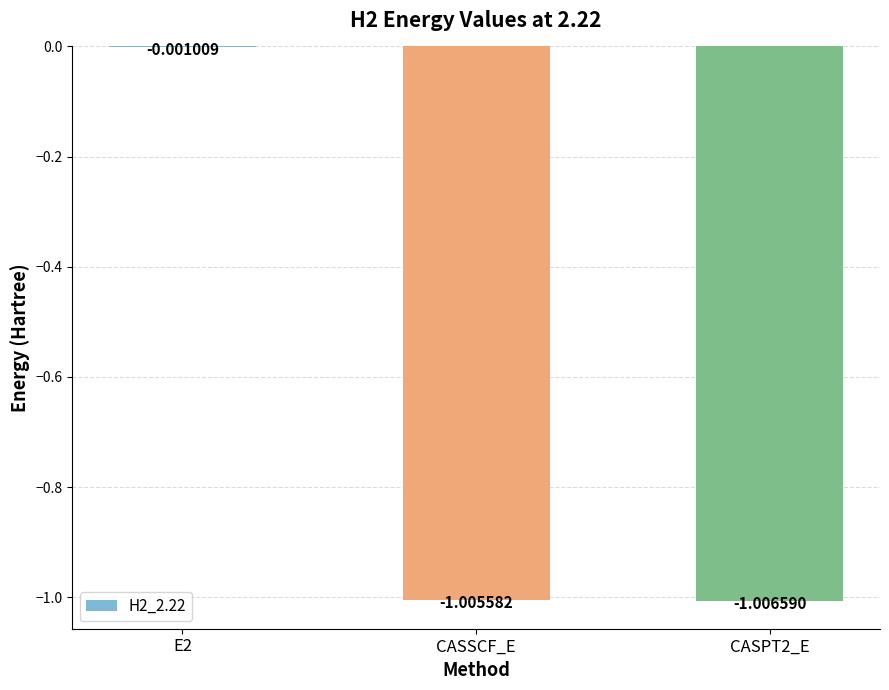

What is the sum of the values at CASSCF_E and CASPT2_E?

-2.0